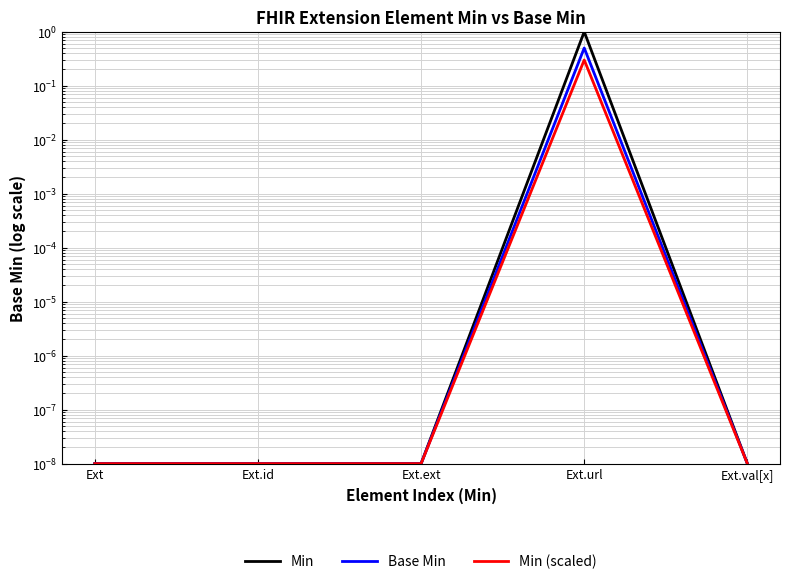

Is it true that Base Min equals 0.0 at Ext.ext?

False